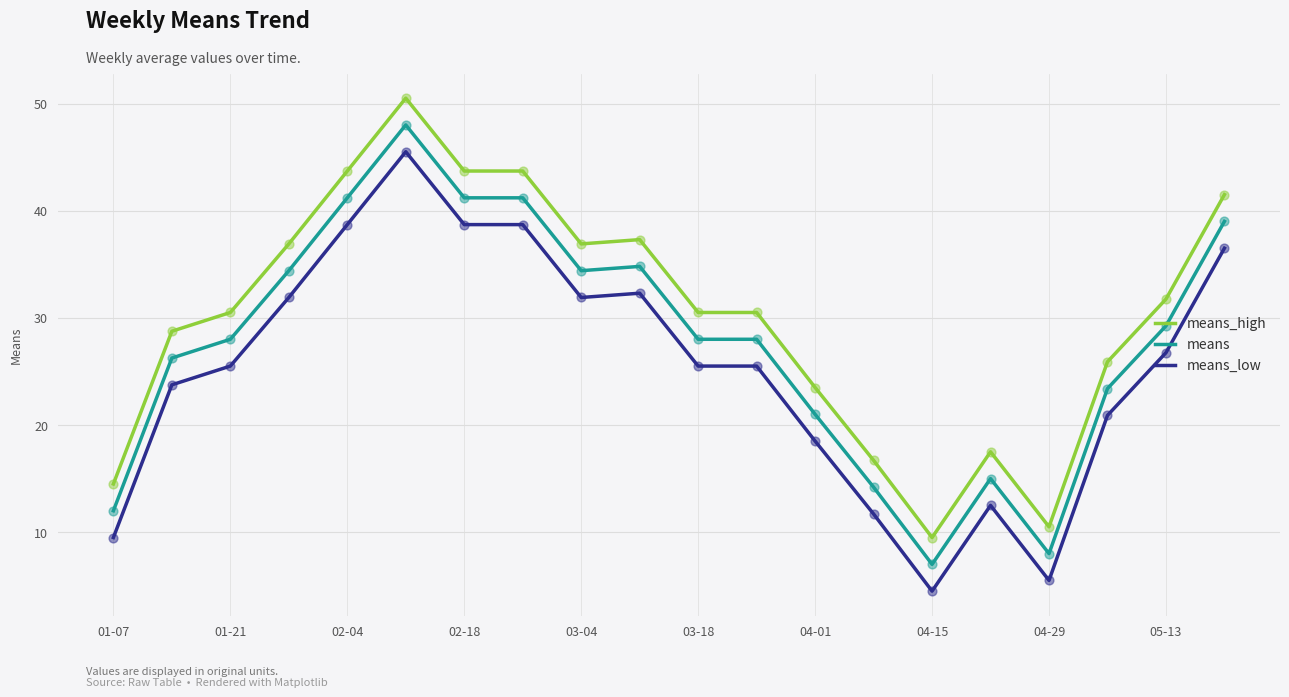

List the series in order of their peak value, highest first.

means_high, means, means_low